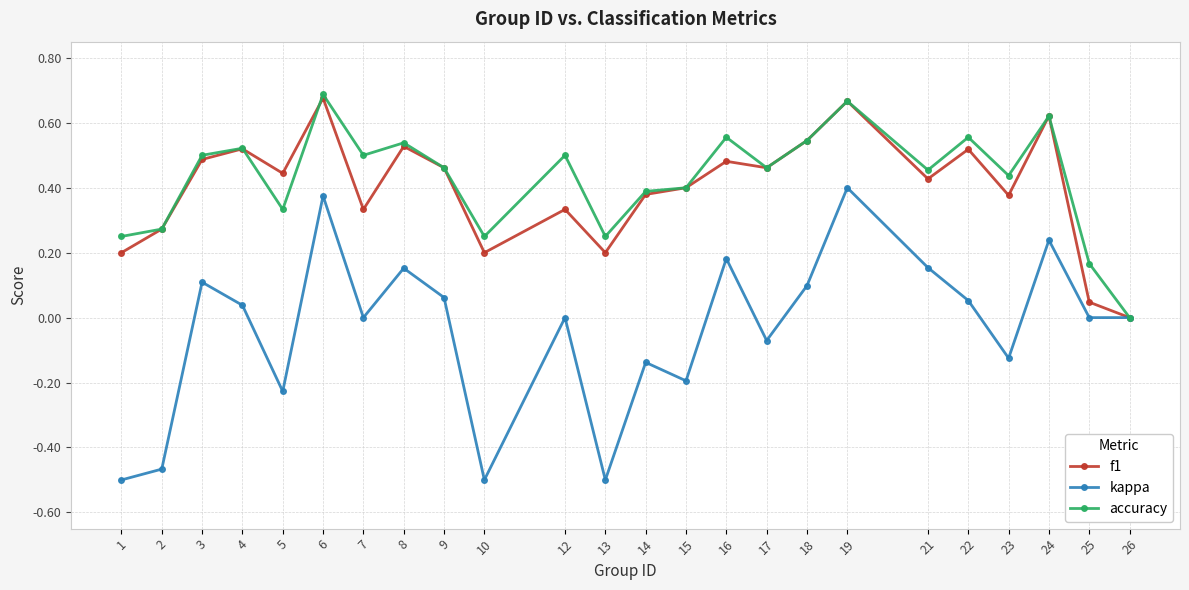

The value of accuracy at 24 is 0.2. True or false?

False